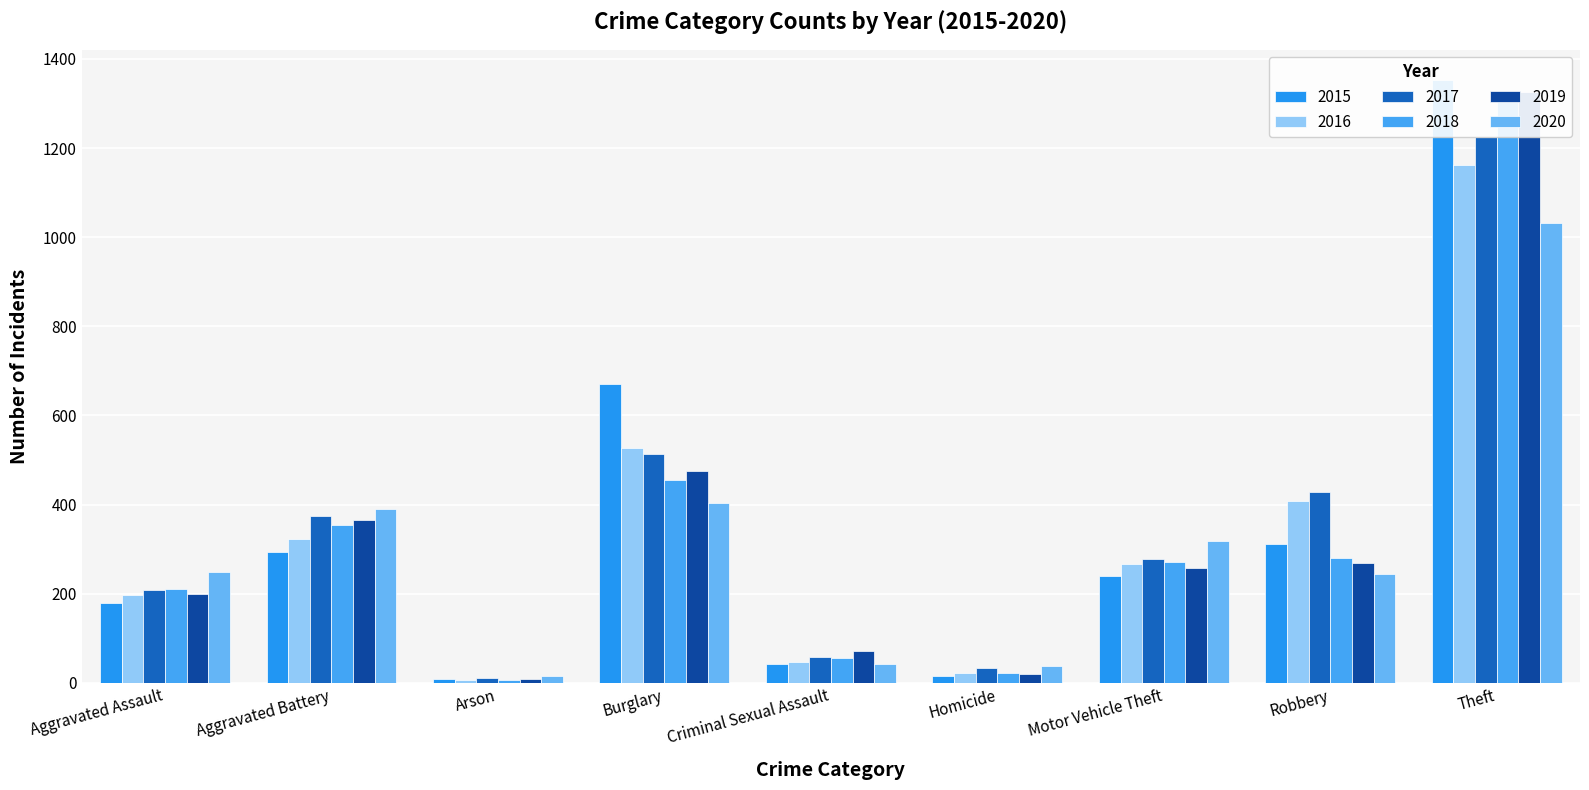

What position from the right is Burglary?

6